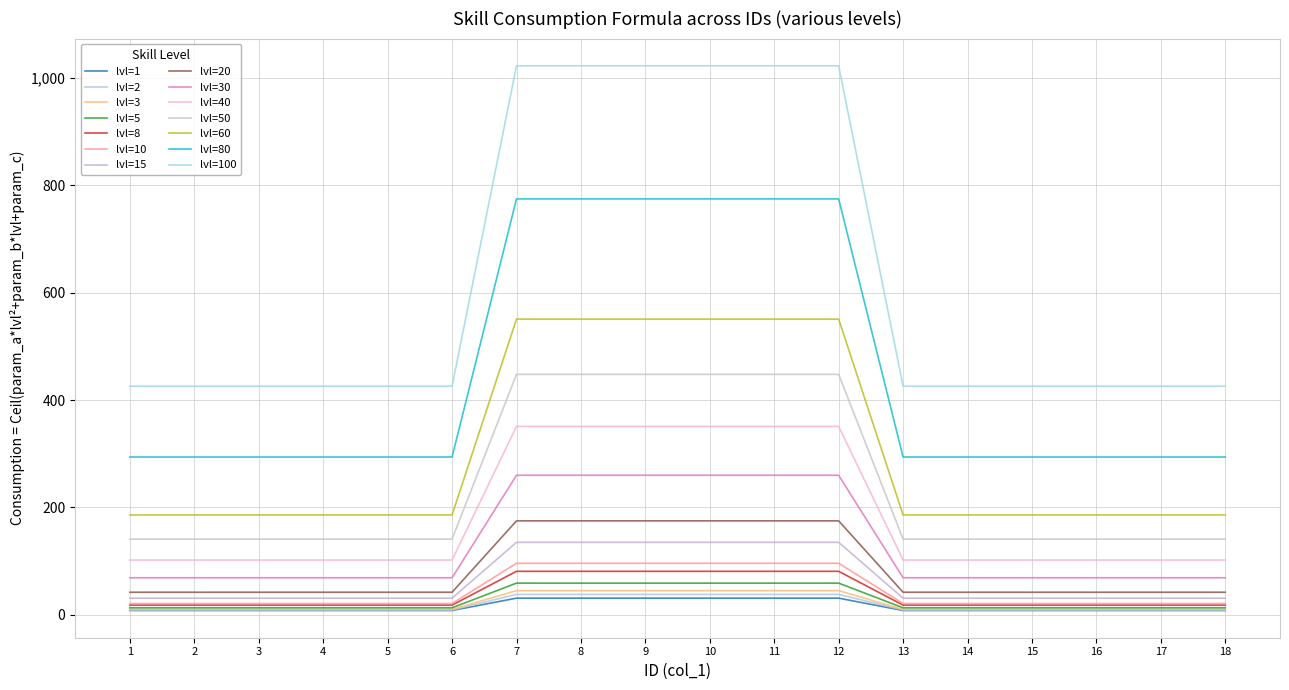

At how many categories does at least one series exceed 72?

18